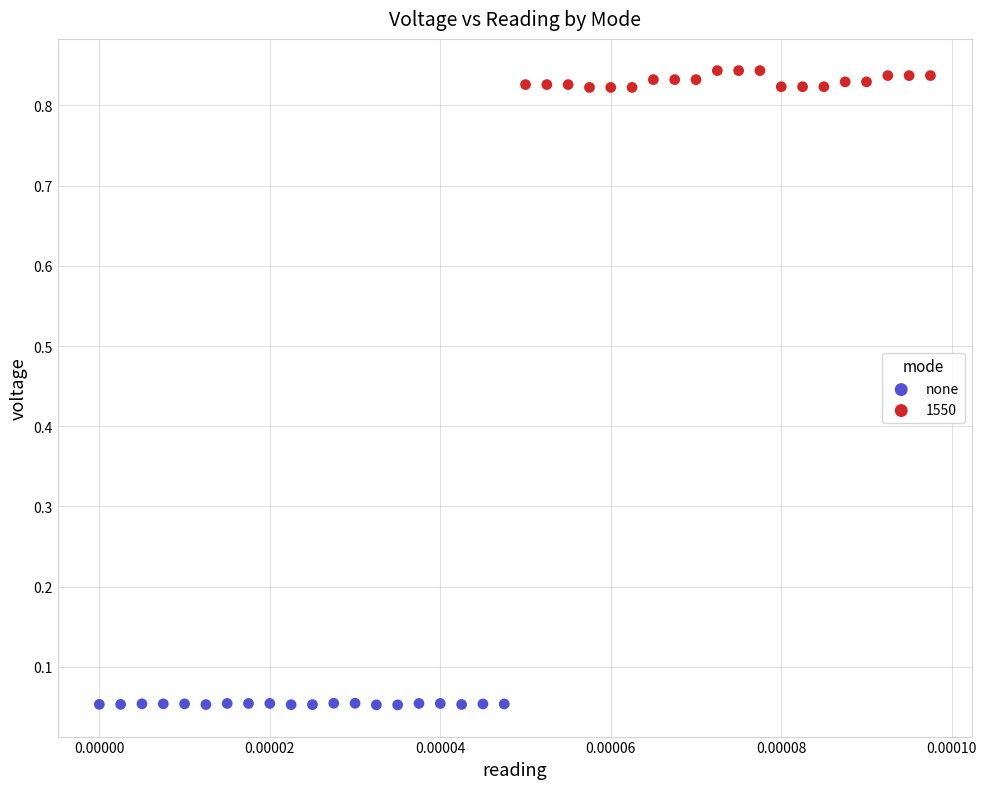

Which series reaches the maximum Y coordinate?

1550